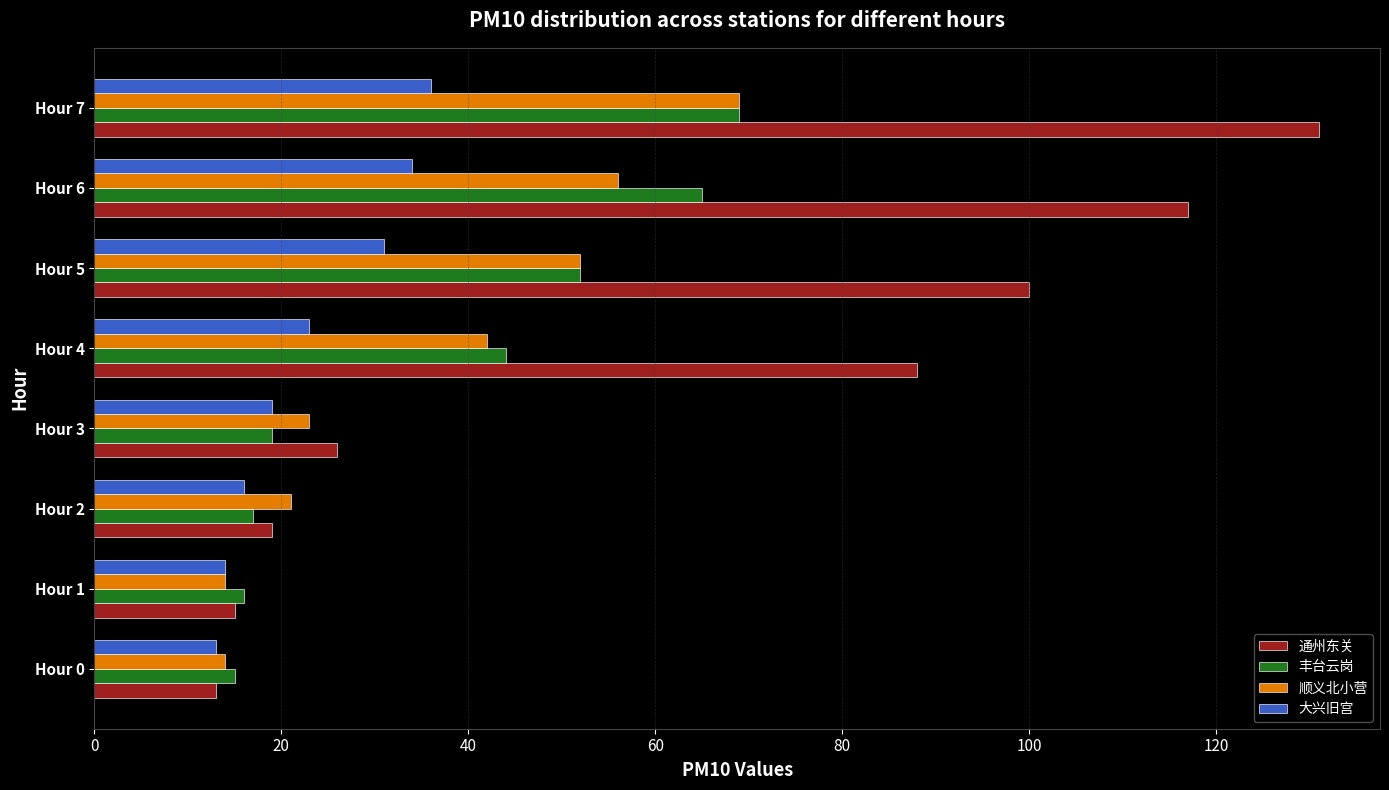

True or false: 顺义北小营 has a value of 32 at Hour 3.

False